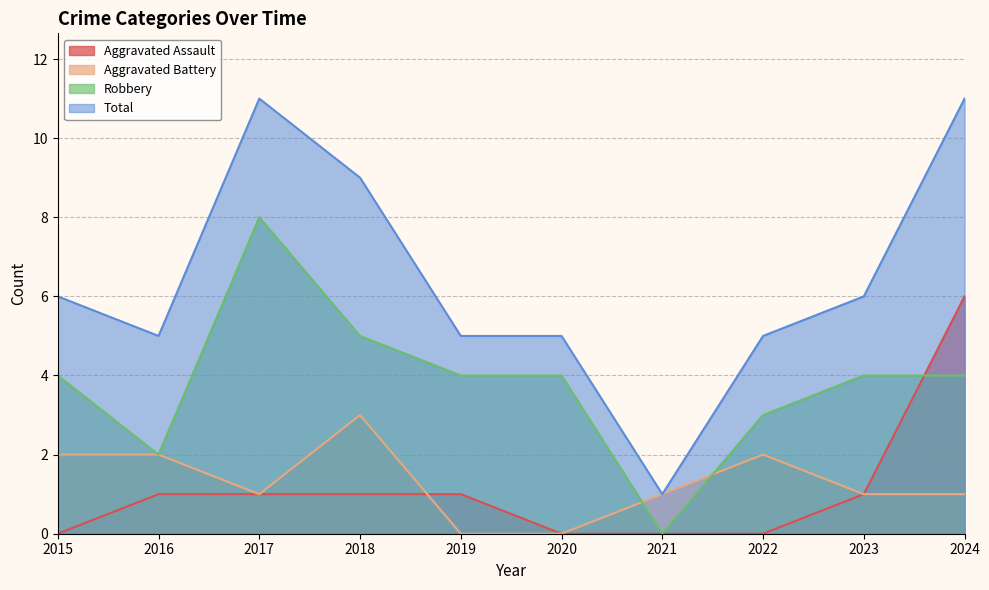

What is the maximum value shown in the chart?

11